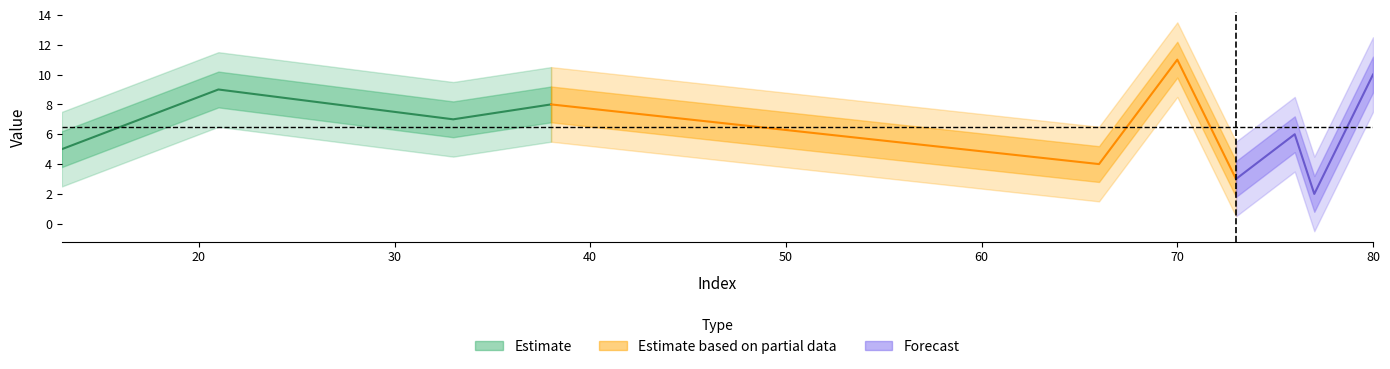

What is the change in value from 33 to 21?

+2.0